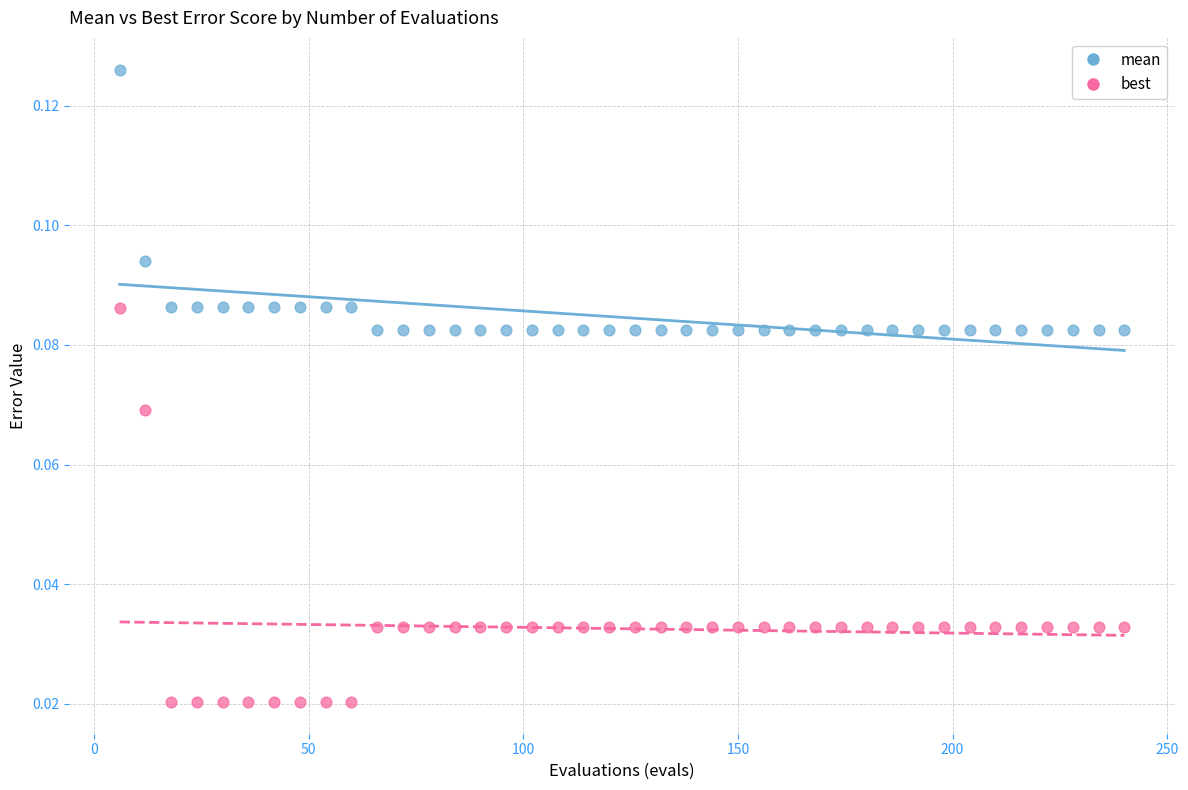

Which series contains the lowest Y value?

best